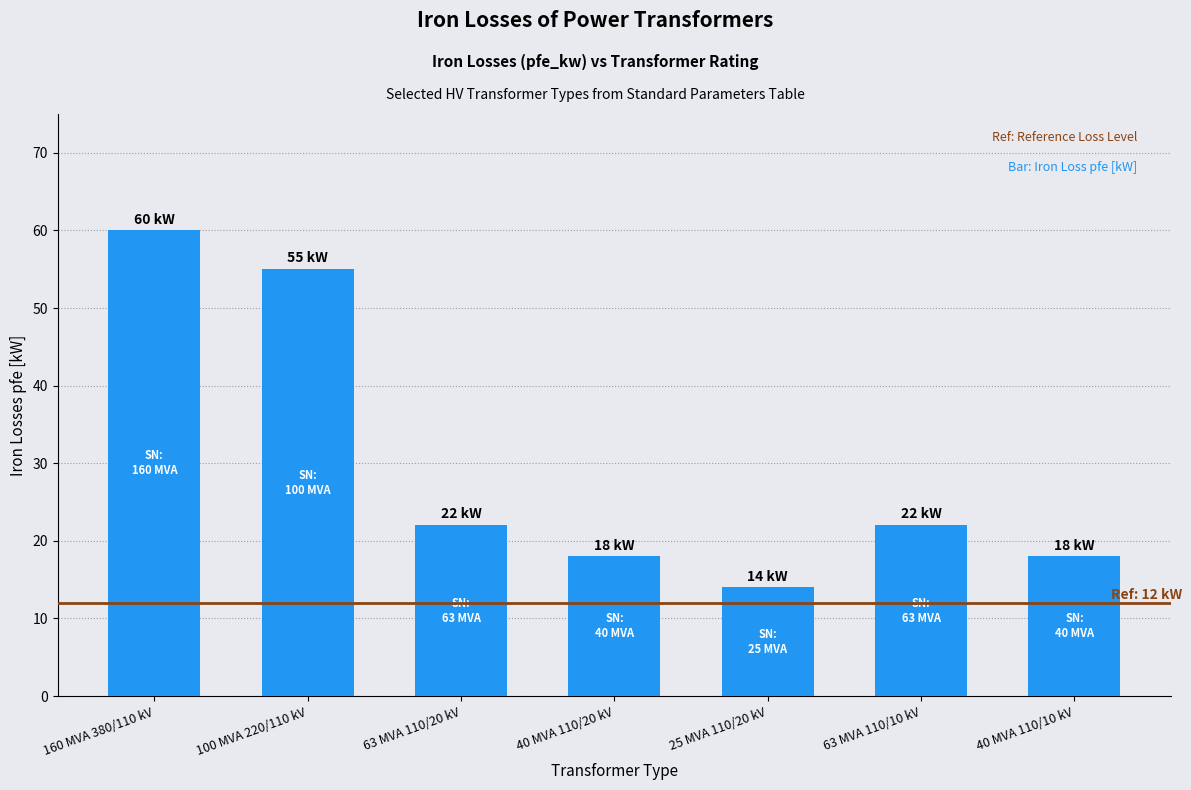

At which label does the data first exceed 22?

160 MVA 380/110 kV